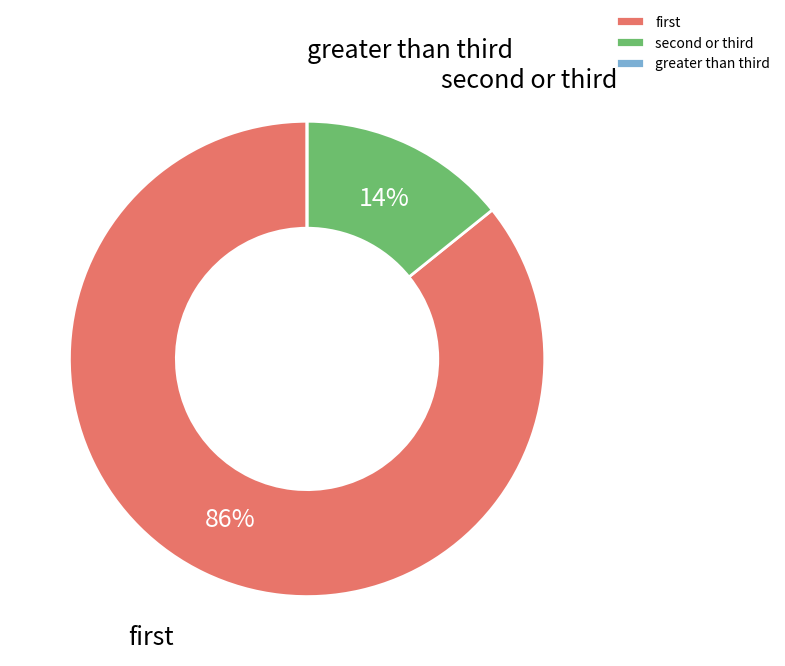

Which category accounts for the majority?

first